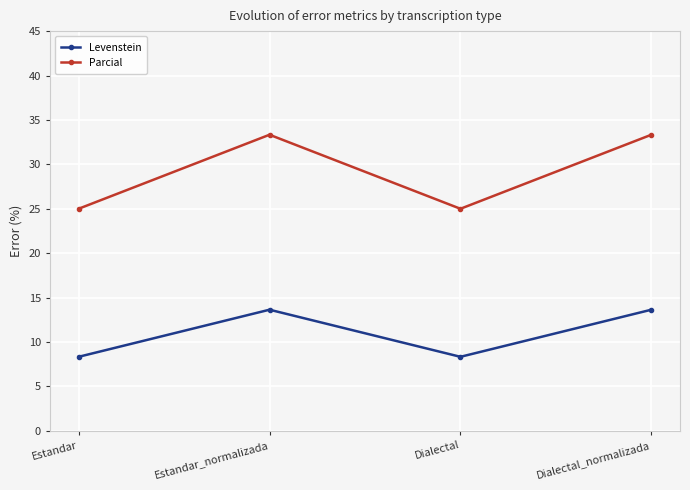

How many interior local valleys does the Levenstein series have?

1